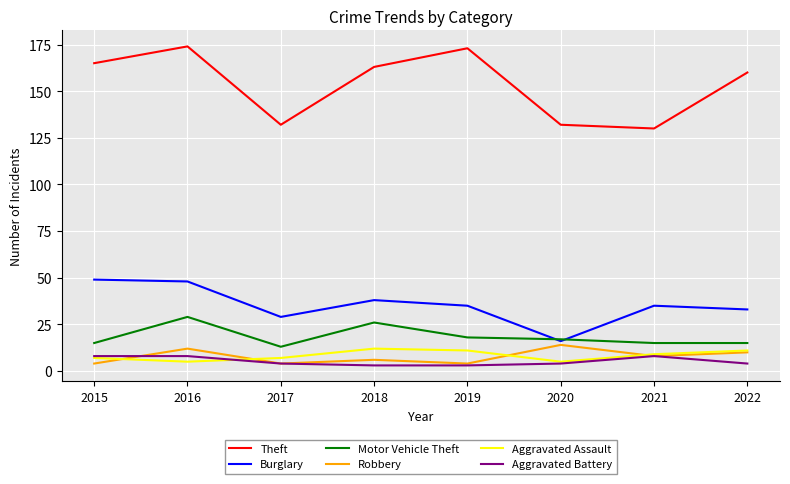

What are all the series names shown in the legend?

Theft, Burglary, Motor Vehicle Theft, Robbery, Aggravated Assault, Aggravated Battery